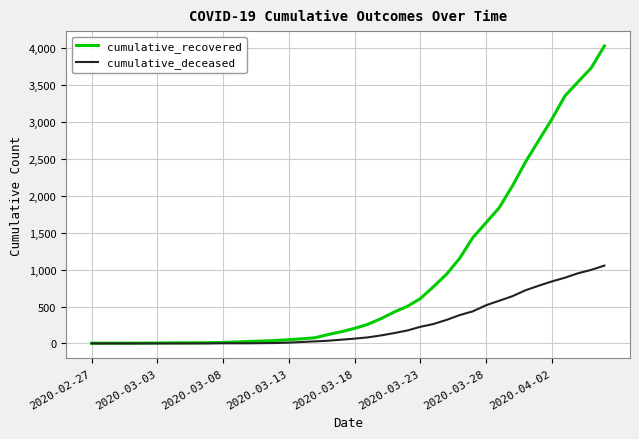

Which series has the largest total across all categories?

cumulative_recovered